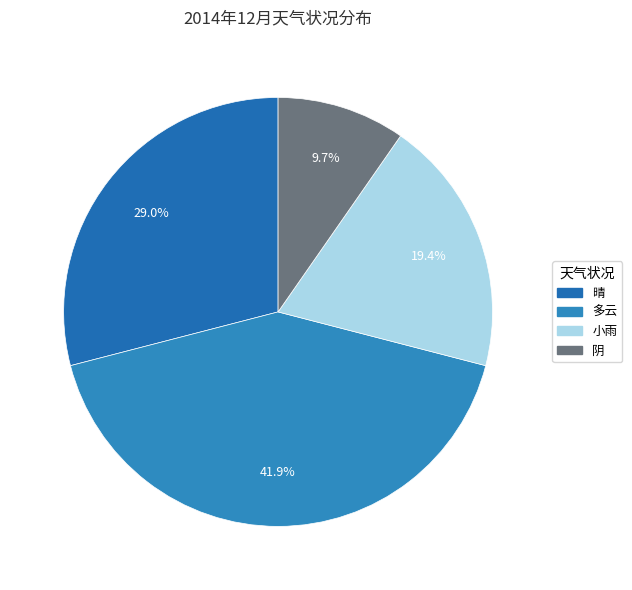

To the nearest percent, what portion does 小雨 represent?

19%